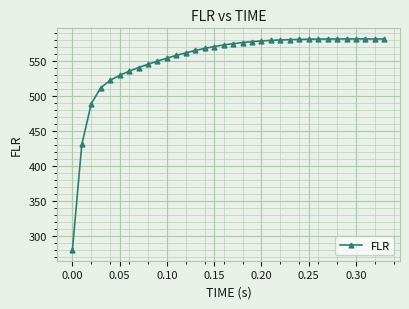

What is the difference between the maximum and second lowest values?

151.0